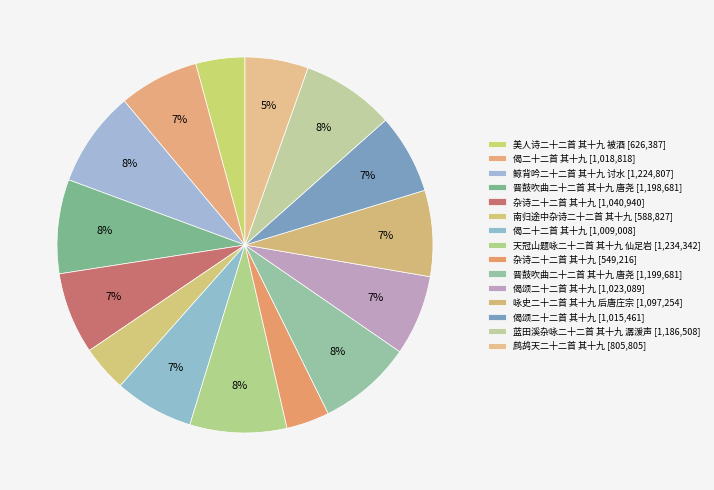

Count the number of slices in the pie.

15